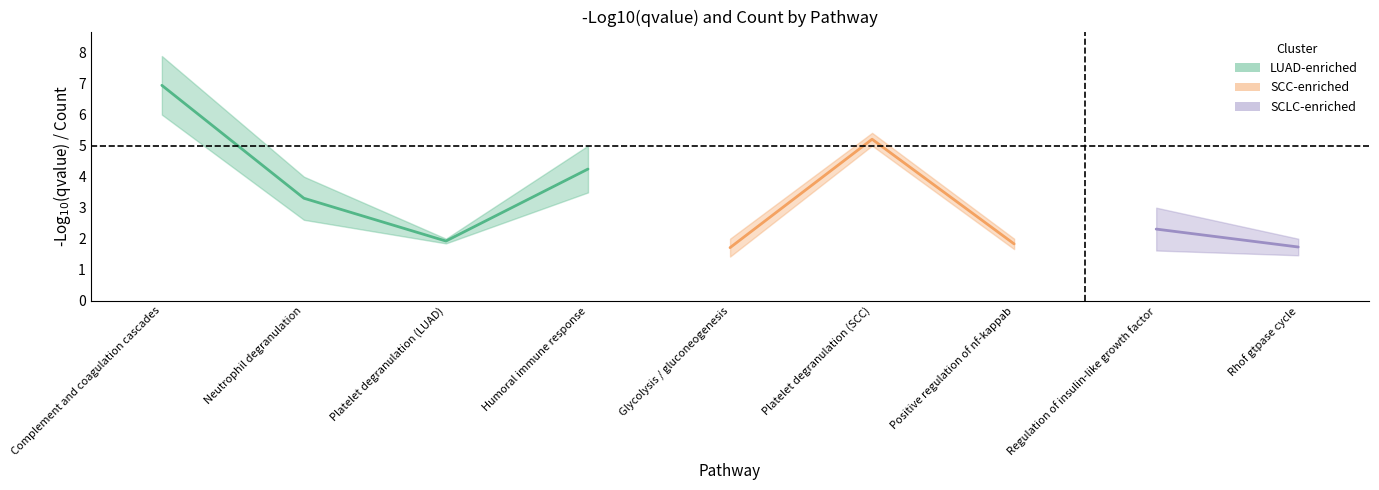

Reading left to right, list all the values displayed in this chart.

-Log10(qvalue): Complement and coagulation cascades=7.9	Neutrophil degranulation=2.6	Platelet degranulation (LUAD)=1.8	Humoral immune response=3.5	Glycolysis / gluconeogenesis=1.4	Platelet degranulation (SCC)=5.4	Positive regulation of nf-kappab=1.7	Regulation of insulin-like growth factor=1.6	Rhof gtpase cycle=1.5
Count: Complement and coagulation cascades=6.0	Neutrophil degranulation=4.0	Platelet degranulation (LUAD)=2.0	Humoral immune response=5.0	Glycolysis / gluconeogenesis=2.0	Platelet degranulation (SCC)=5.0	Positive regulation of nf-kappab=2.0	Regulation of insulin-like growth factor=3.0	Rhof gtpase cycle=2.0